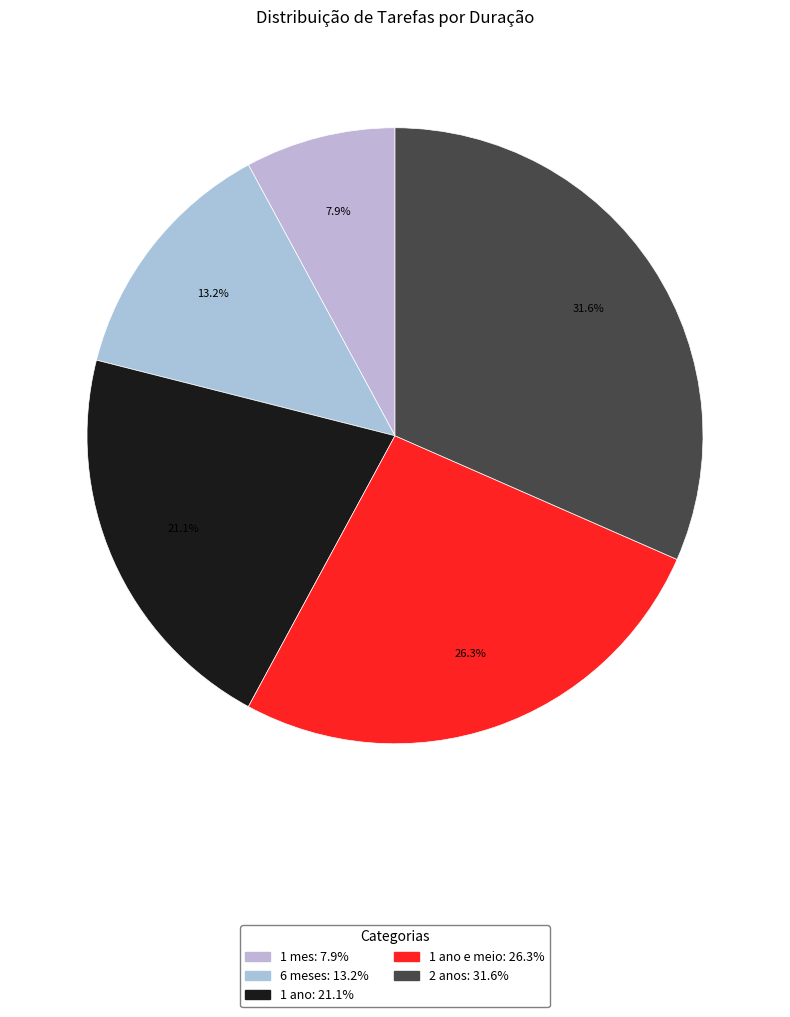

What is the smallest slice in the pie chart?

1 mes